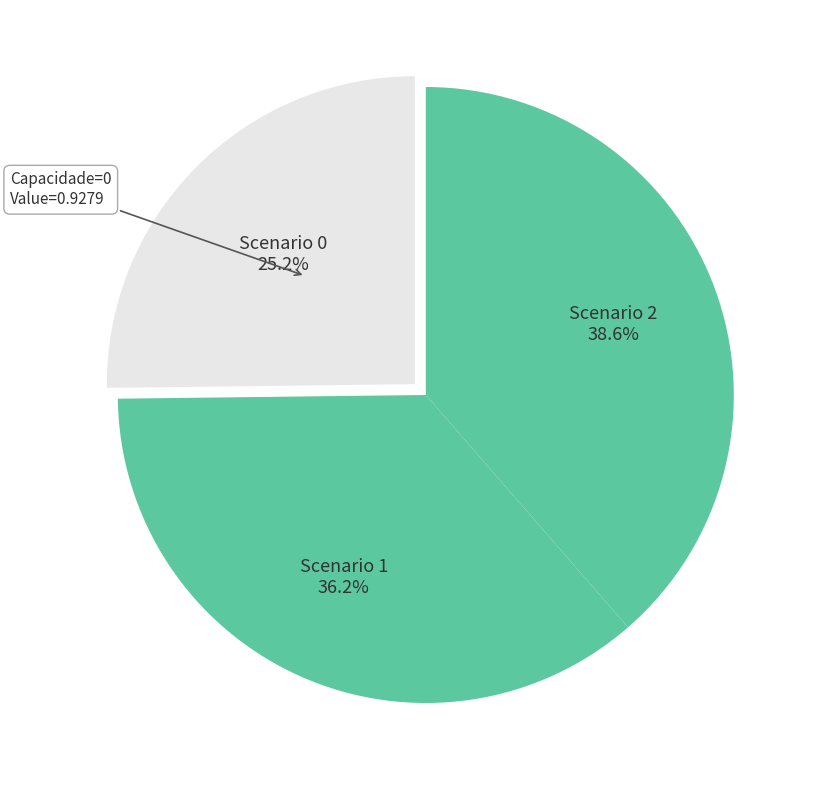

How many slices are in this pie chart?

3